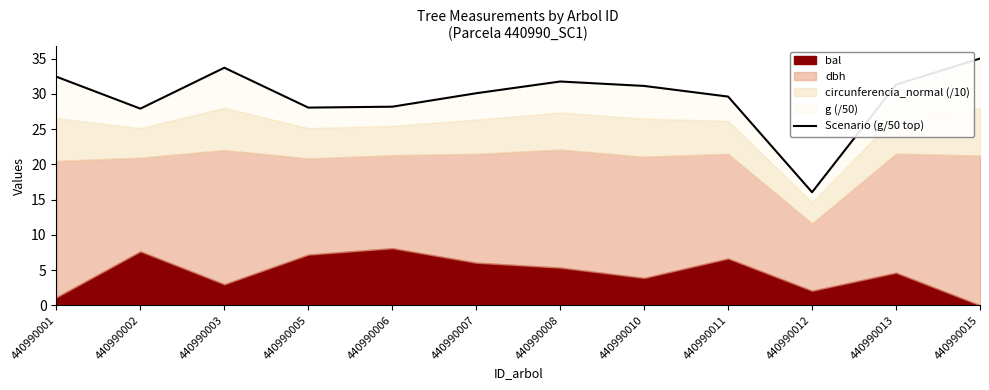

Which has a higher value, 440990013 or 440990005?

440990013